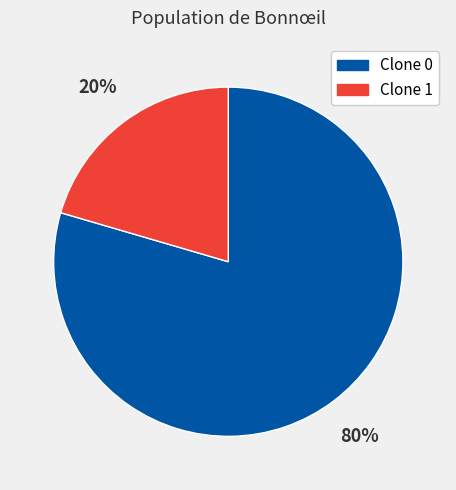

How many segments does this pie chart have?

2